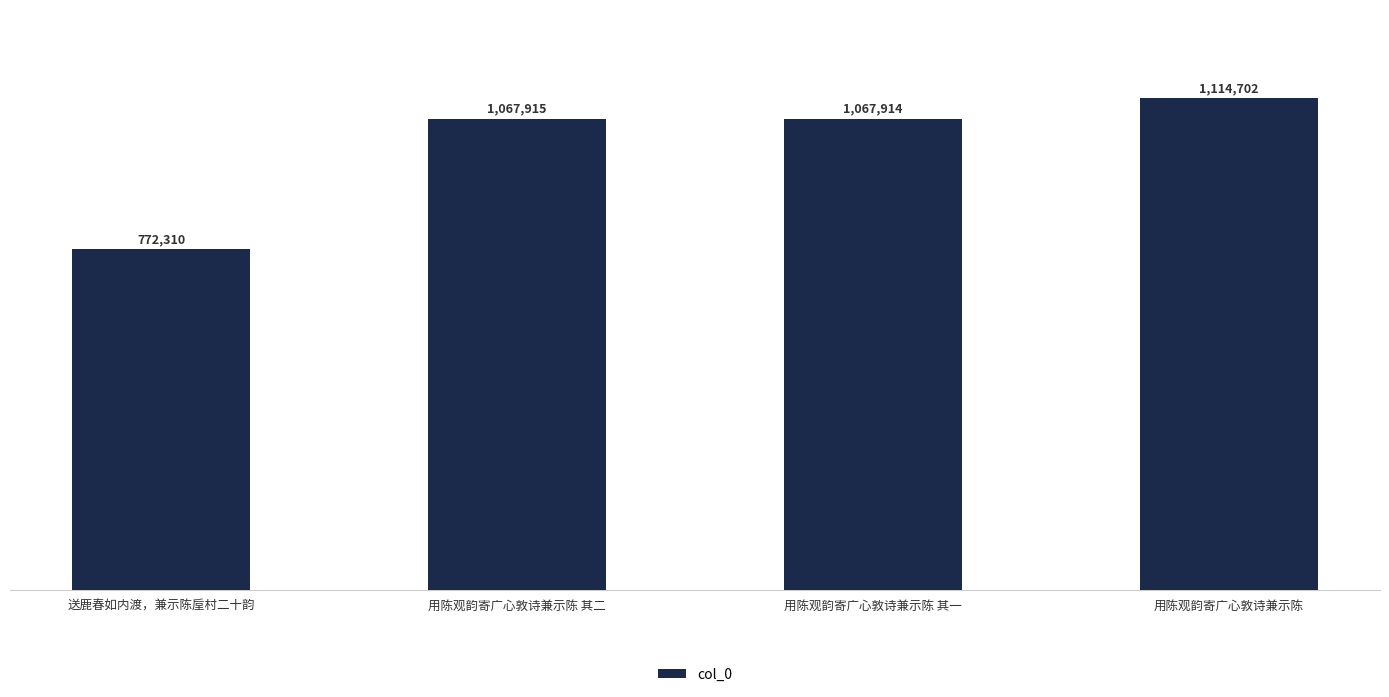

What is the difference between the values at 用陈观韵寄广心敦诗兼示陈 其二 and 送鹿春如内渡，兼示陈垕村二十韵?

295605